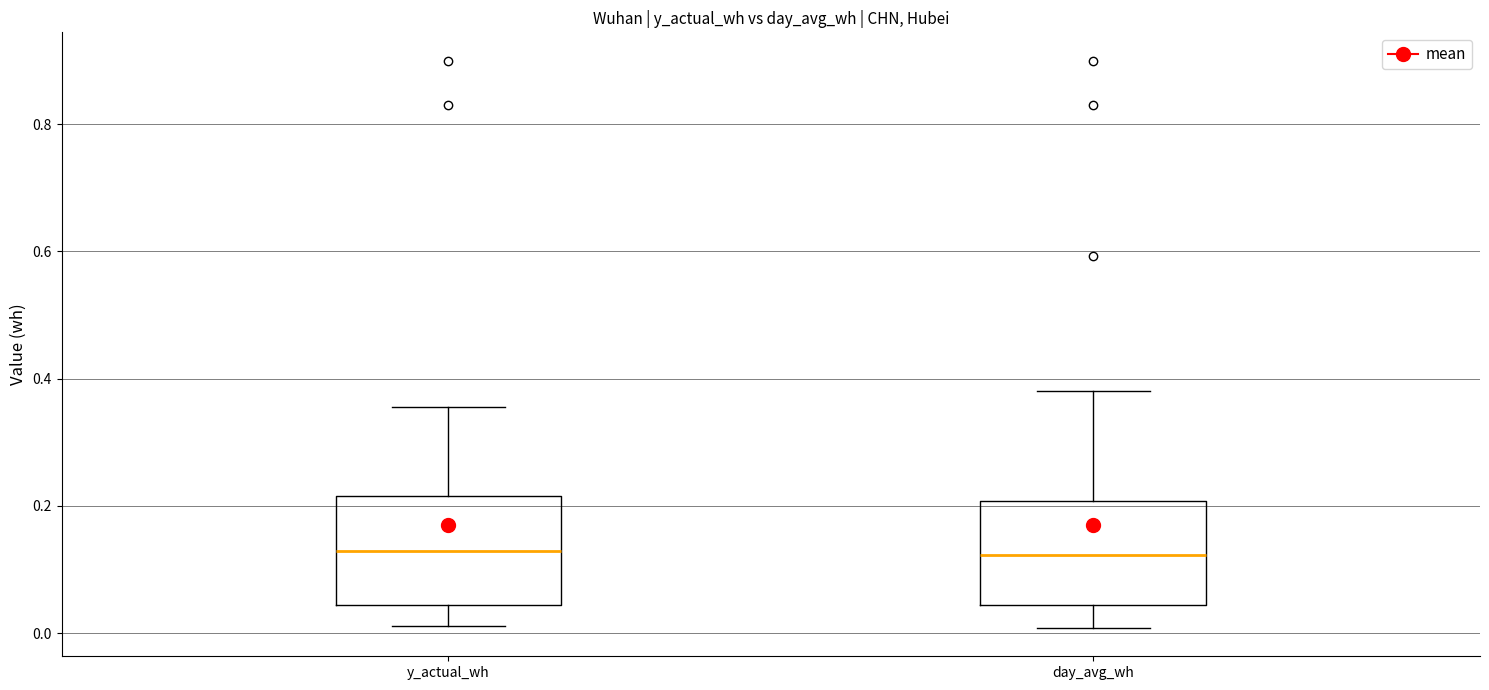

Reading left to right, read every box against the y-axis: the position of its median line, the range the box covers, and the ends of its whiskers. The values are not printed on the chart, so give them approximately, as read against the axis.

y_actual_wh: median 0.12, box 0.04 to 0.22, whiskers 0.02 to 0.36
day_avg_wh: median 0.12, box 0.04 to 0.20, whiskers 0.00 to 0.38